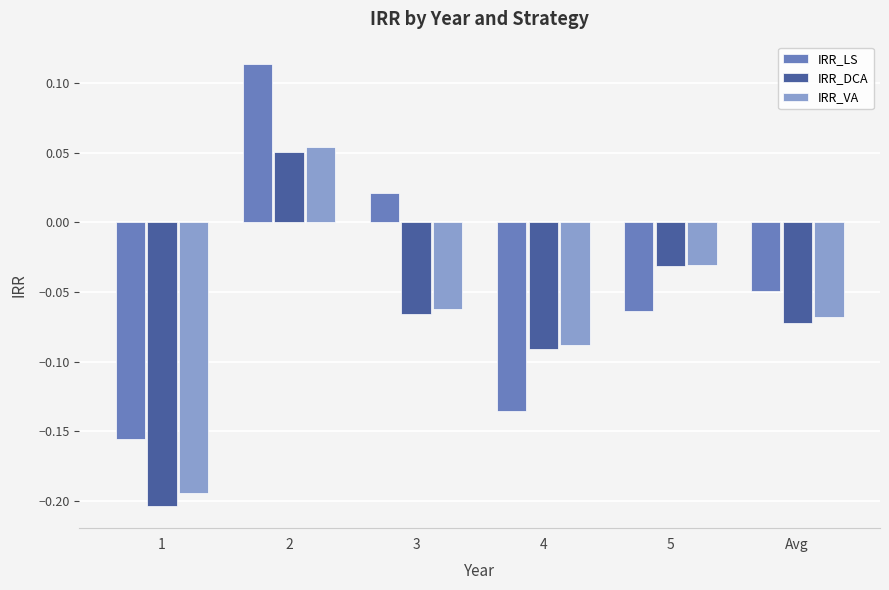

What is the difference between the maximum and minimum values in the IRR_LS series?

0.3